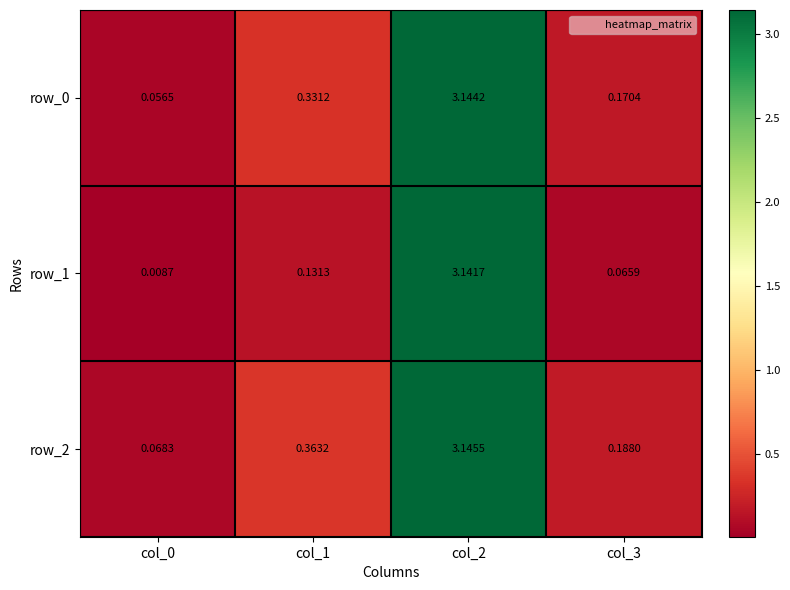

Reading left to right, list all the values displayed in this chart.

row_0: col_0=0.1	col_1=0.3	col_2=3.1	col_3=0.2
row_1: col_0=0.0	col_1=0.1	col_2=3.1	col_3=0.1
row_2: col_0=0.1	col_1=0.4	col_2=3.1	col_3=0.2